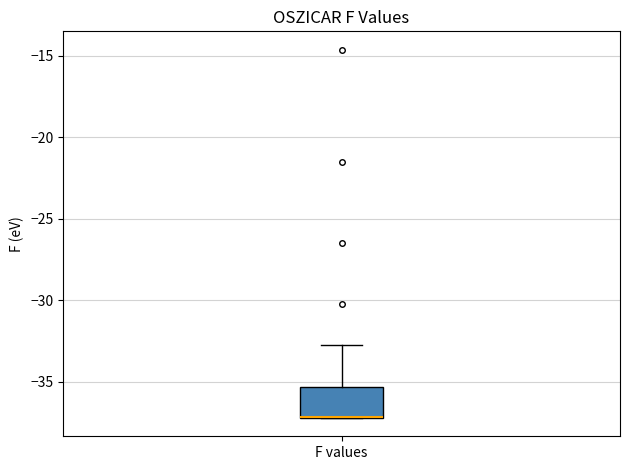

Transcribe this box plot: give where the median line is, the range the box spans, and where the two whiskers end, as read against the y-axis. The values are not printed on the chart, so give them approximately, as read against the axis.

median -37.0 (drawn on the box's lower edge), box -37.0 to -35.5, whiskers -37.0 to -32.5